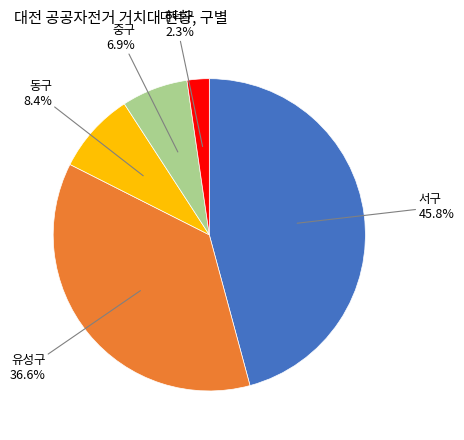

To the nearest percent, what is the average slice percentage?

20%